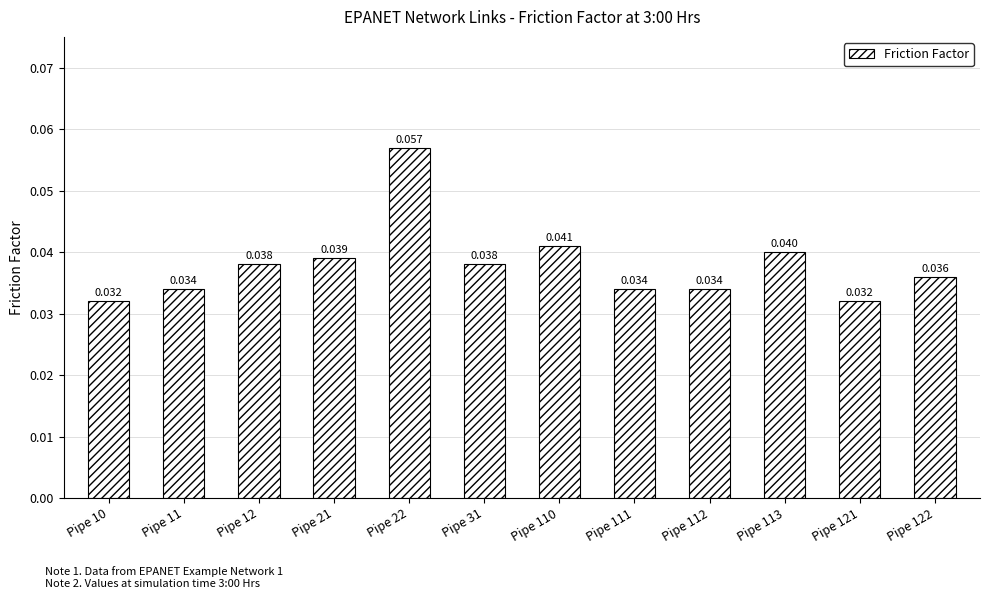

Which label corresponds to the largest value in the chart?

Pipe 22